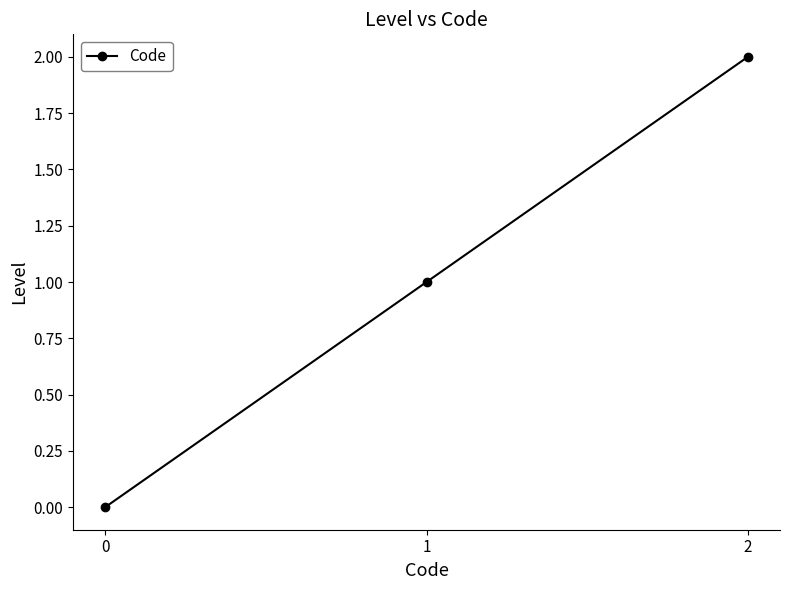

Where is the data nearest to the value 1?

1